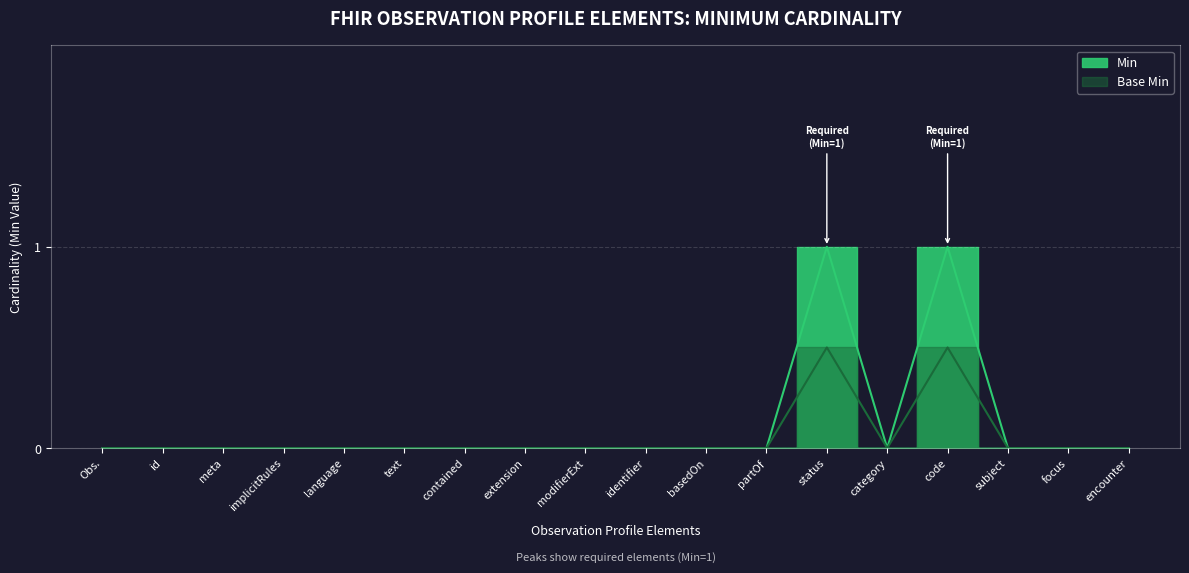

Does the chart display data point markers on the line(s)?

No